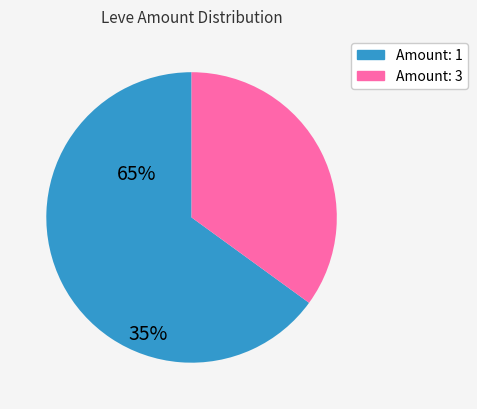

Does any single category account for the majority?

Yes